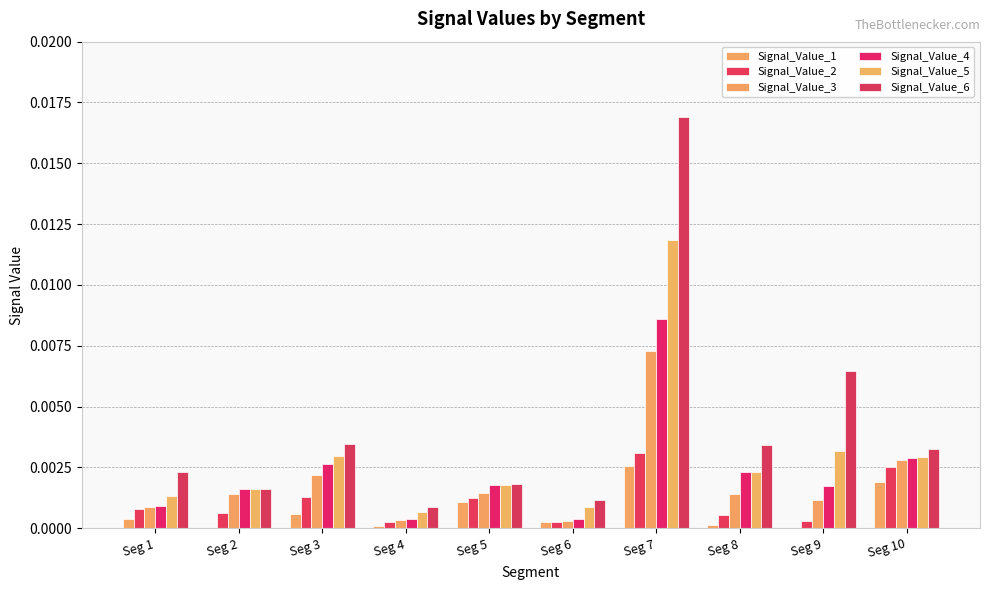

Are the bars horizontal?

No